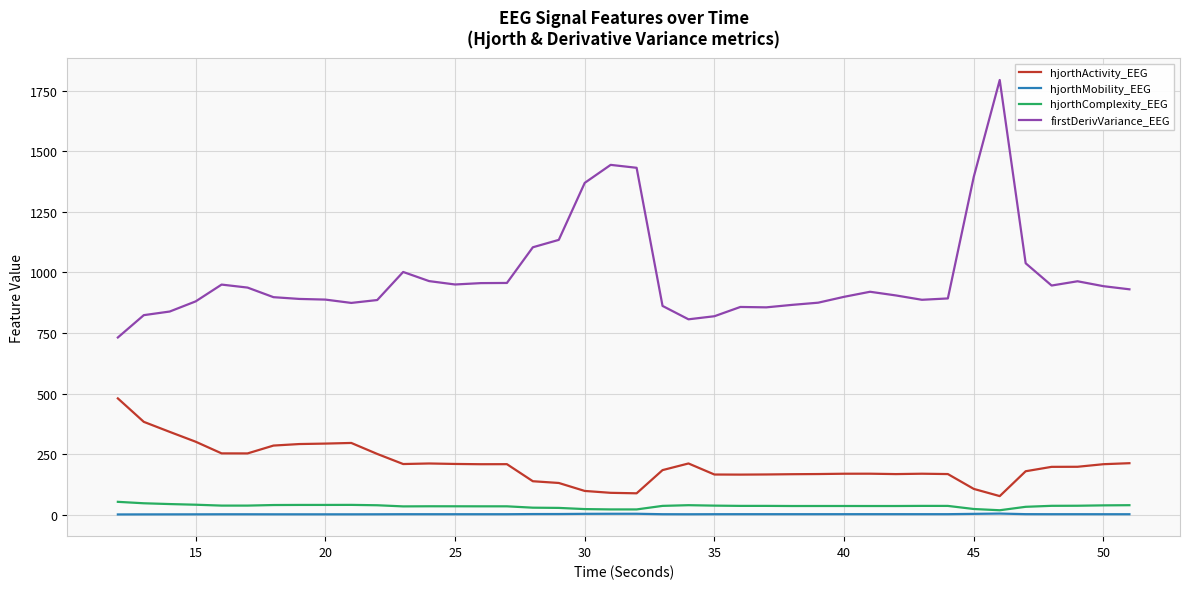

What is the highest value of the hjorthComplexity_EEG series?

53.3